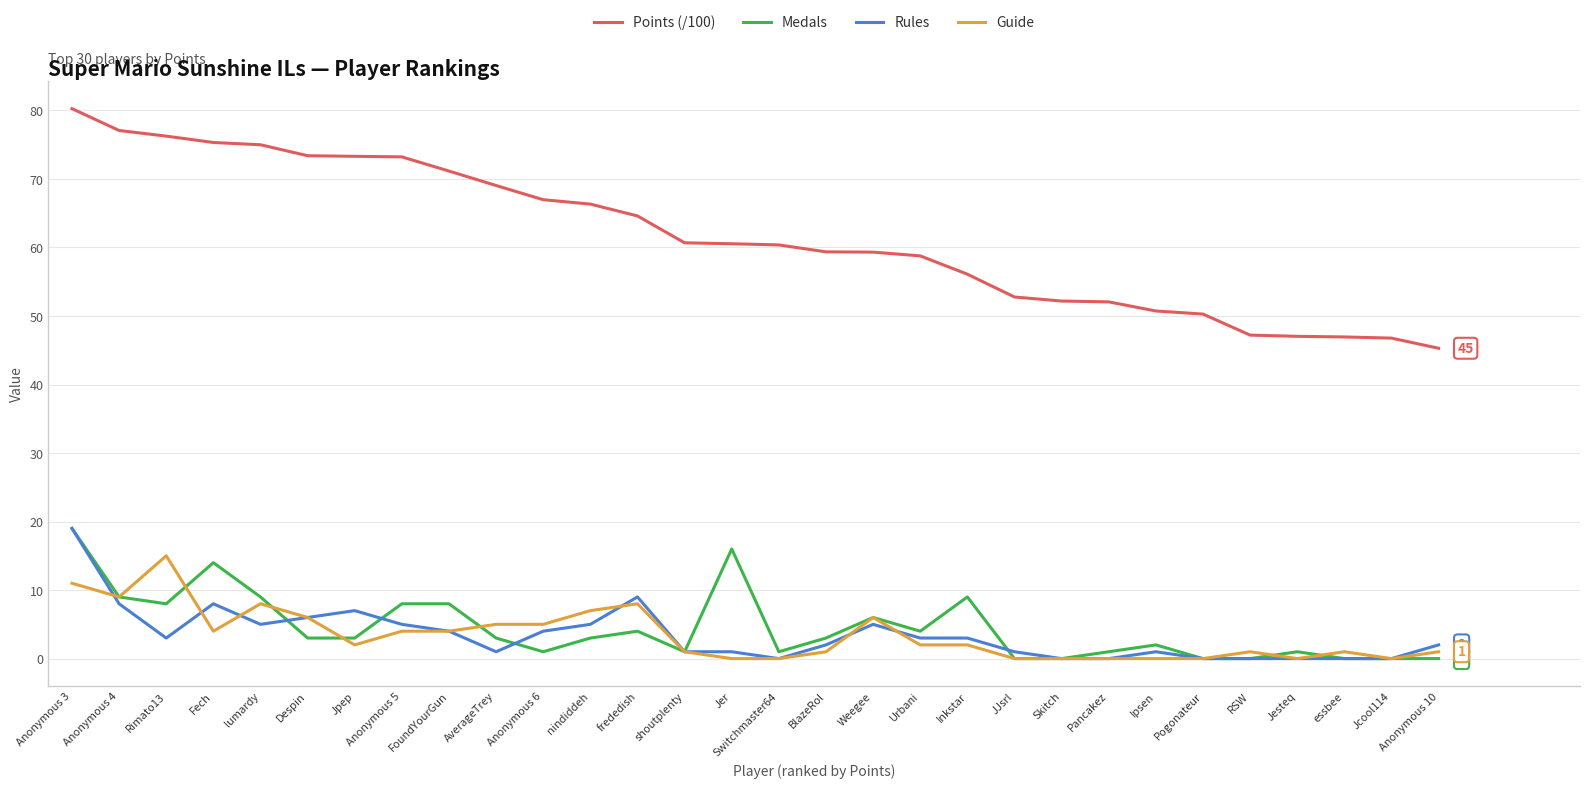

What value does the Guide series have at nindiddeh?

7.0